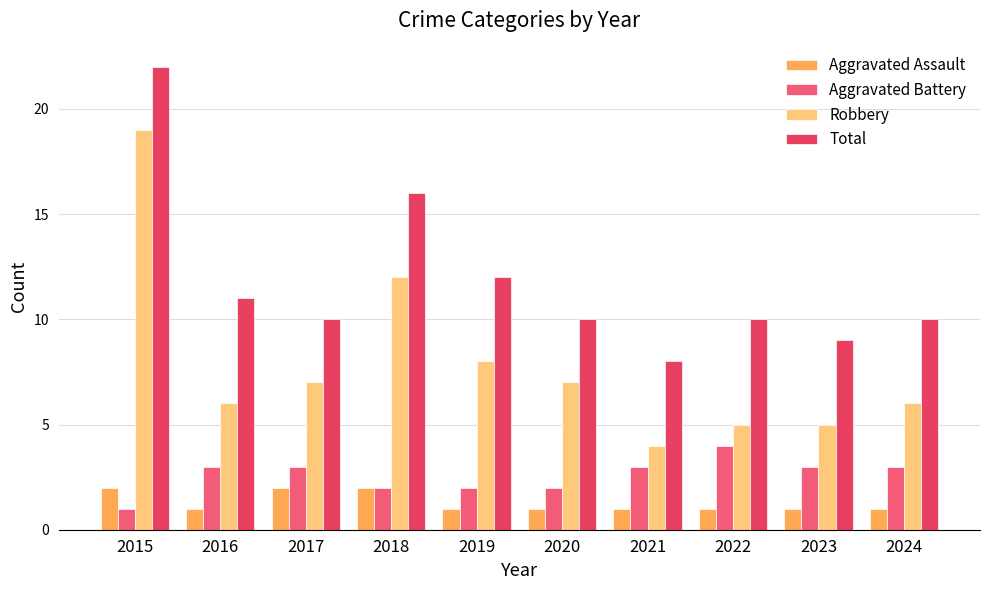

Are the bars horizontal?

No